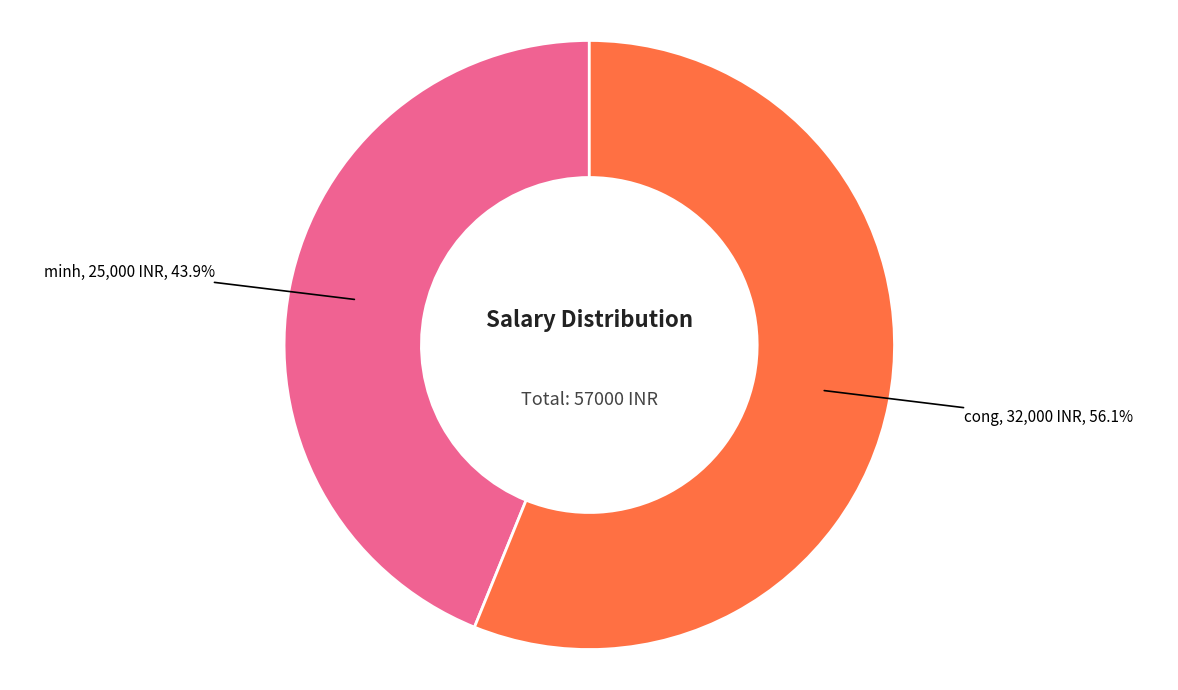

Is there a majority slice in this chart?

Yes